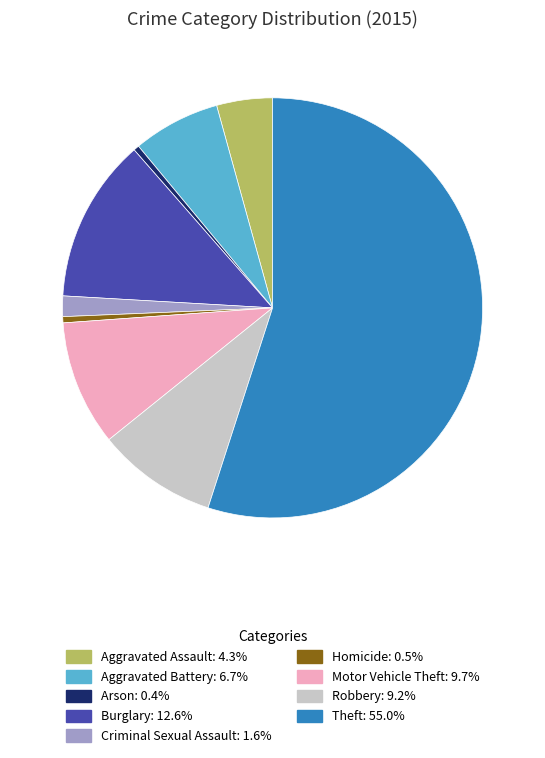

Does Homicide account for over 50% of the chart?

No